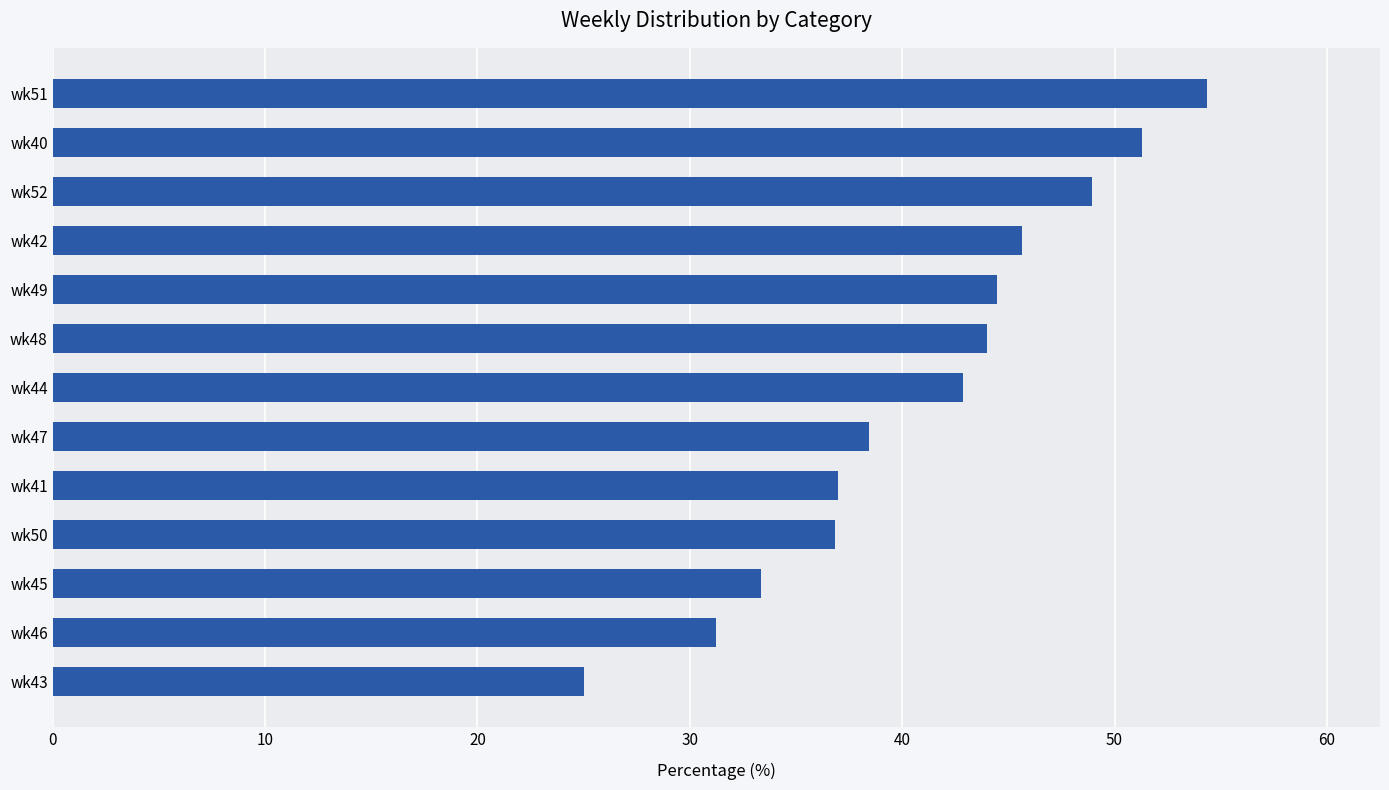

How many distinct data groups are displayed?

1